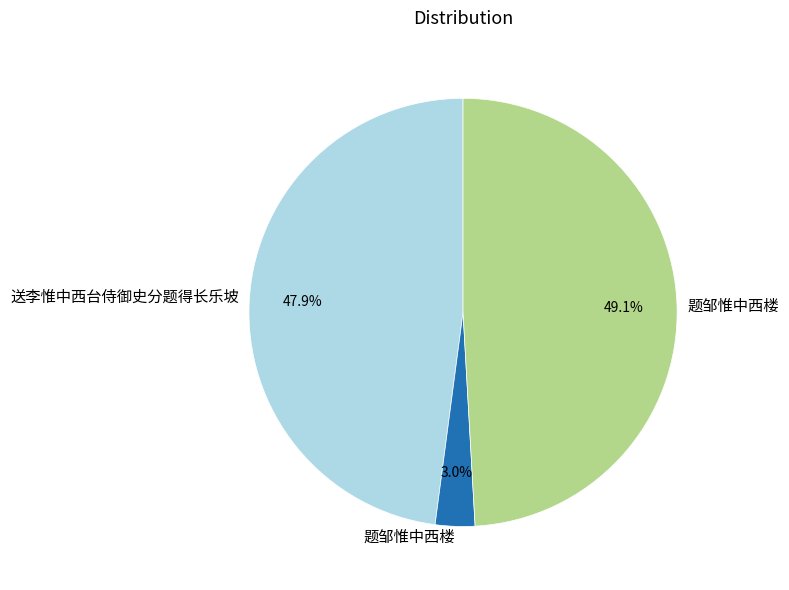

Is there a majority slice in this chart?

No